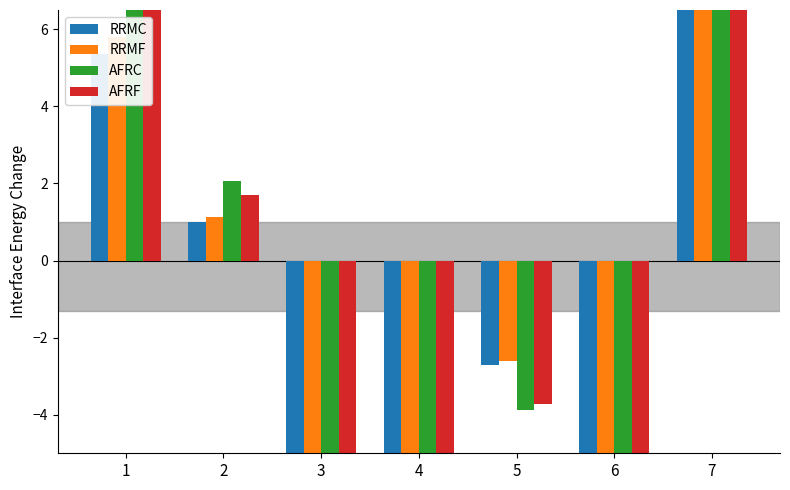

The value of RRMF at 2 is 1.9. True or false?

False